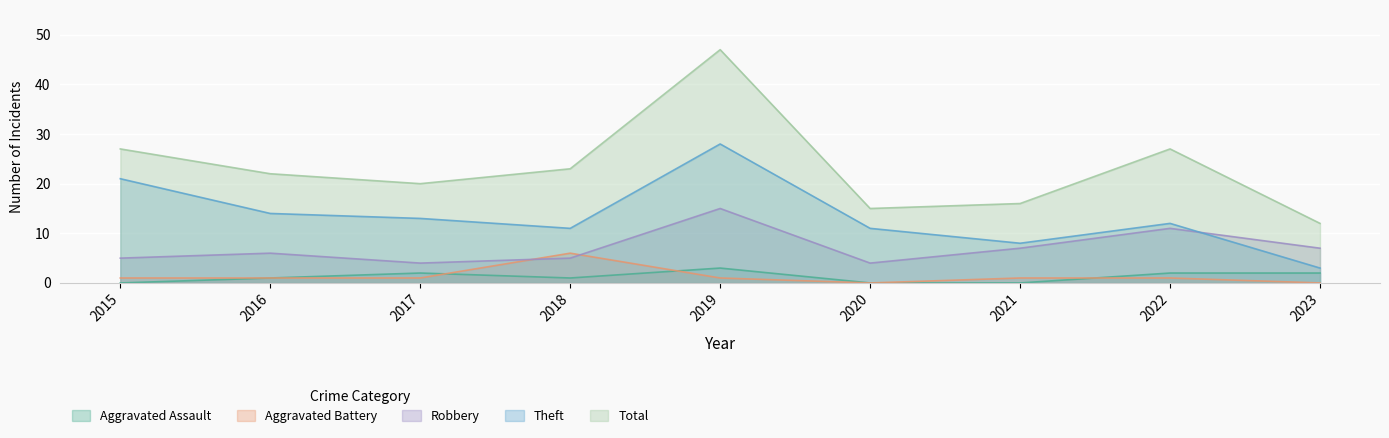

Which series has the widest spread of values?

Total